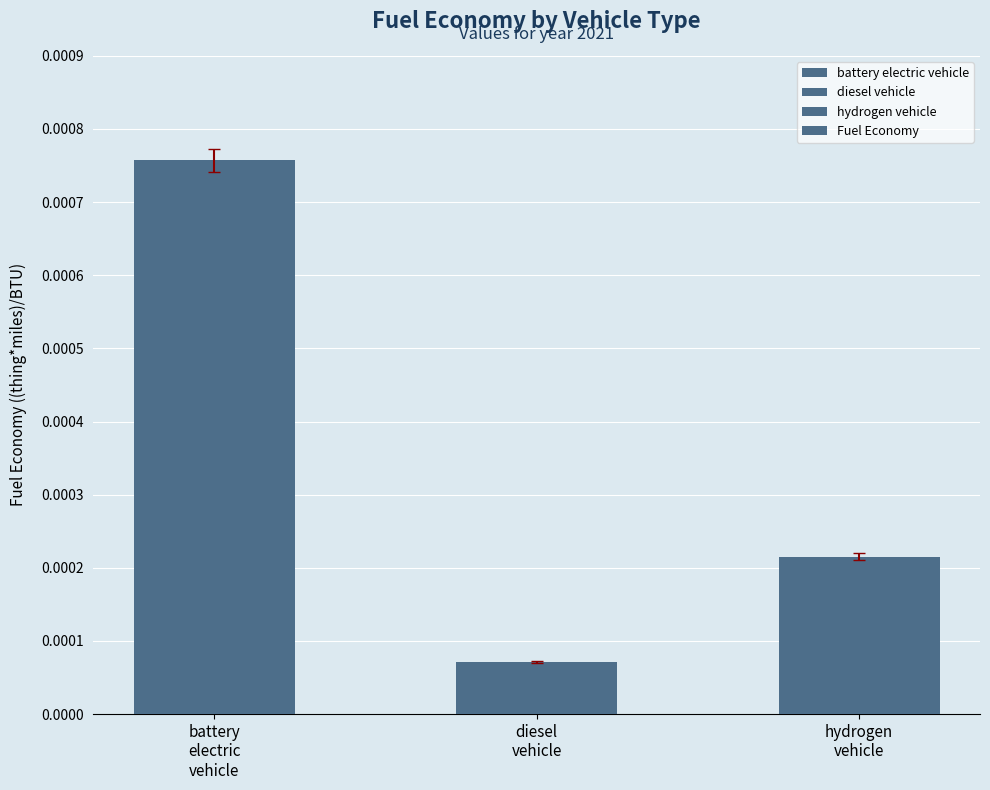

Between hydrogen
vehicle and diesel
vehicle, which is larger?

hydrogen
vehicle